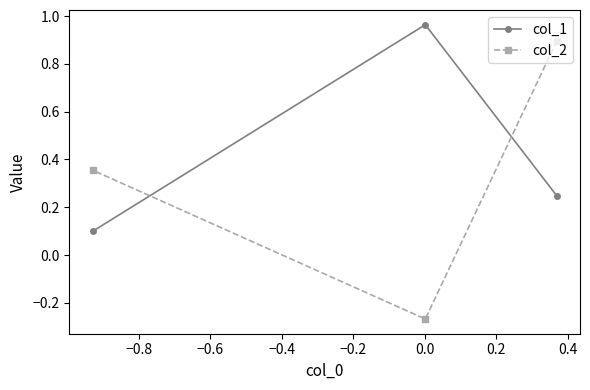

What is the sum of all col_1 values?

1.3